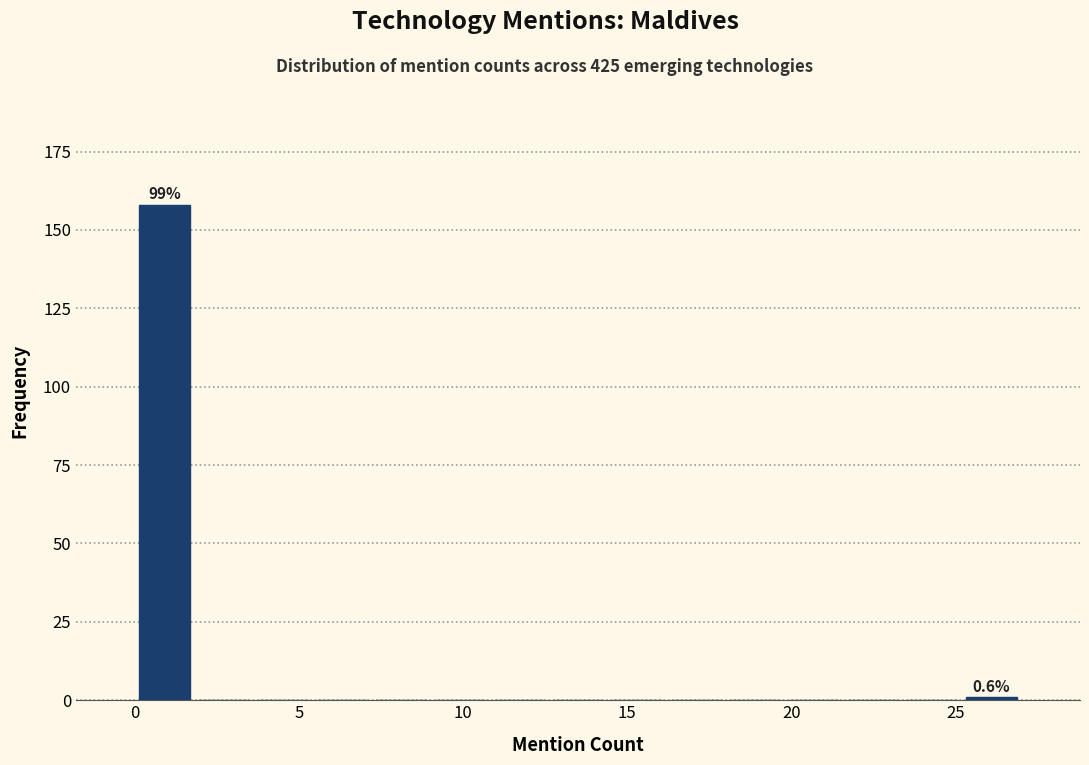

Around what value on the x-axis is the tallest bar? Give the approximate position of its centre, as read against the axis.

1.0